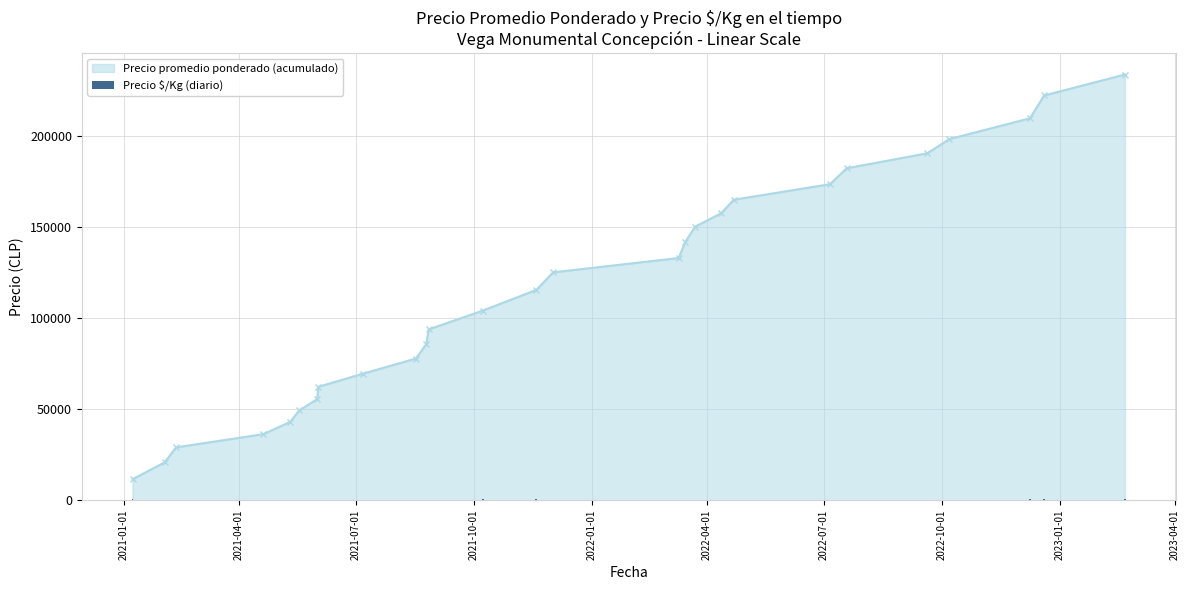

What is the maximum value for Precio promedio ponderado (acumulado)?

233601.5